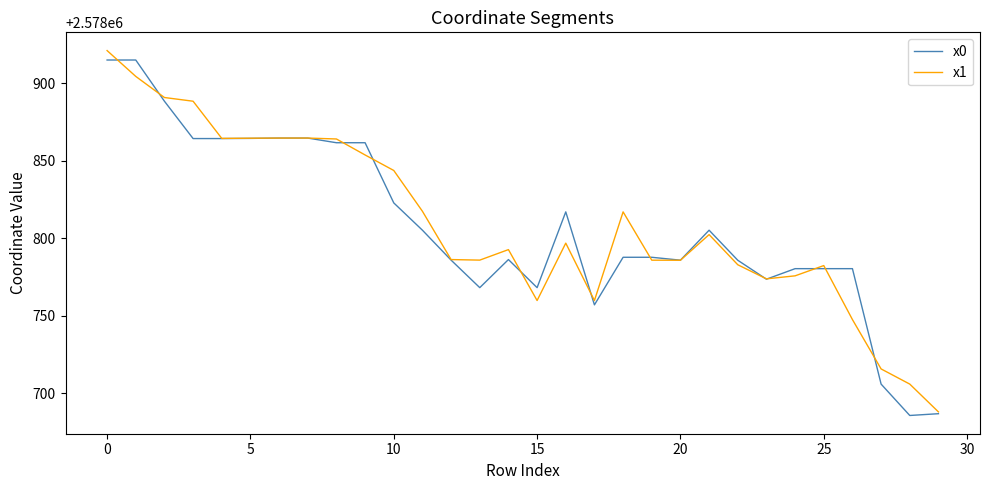

What is the maximum value shown in the chart?

2578921.2